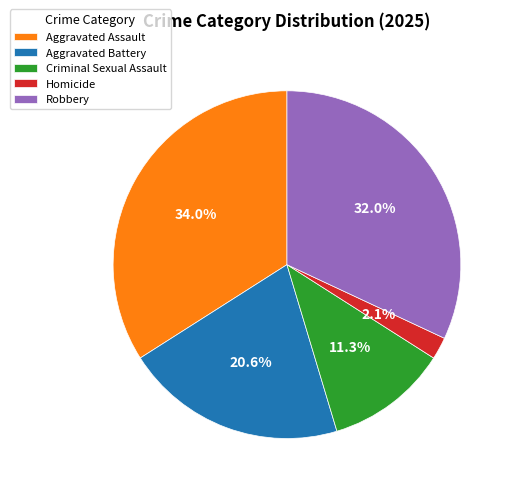

To the nearest percent, what is the average slice percentage?

20%